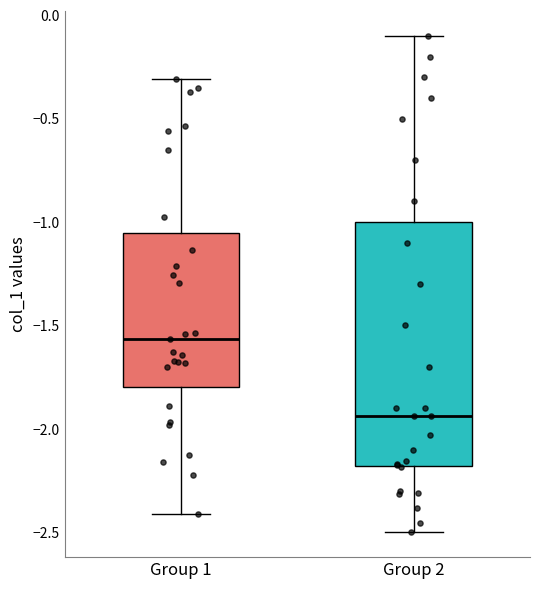

Comparing the boxes themselves (not the whiskers), which one is the tallest?

Group 2